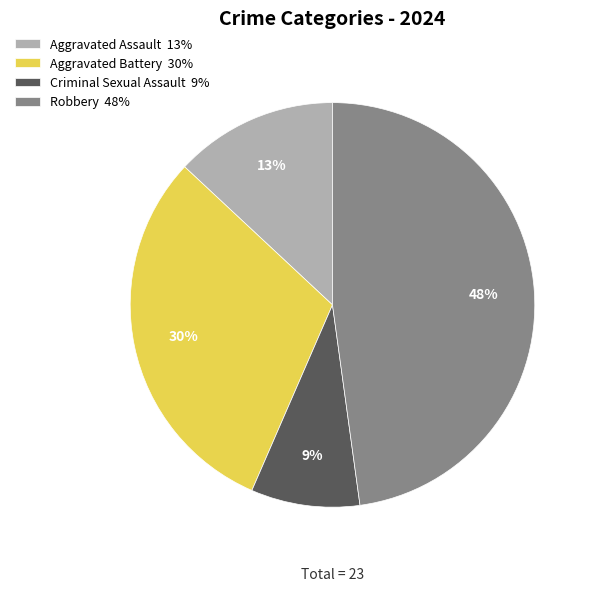

Is it true that Robbery is 34% of the pie?

False